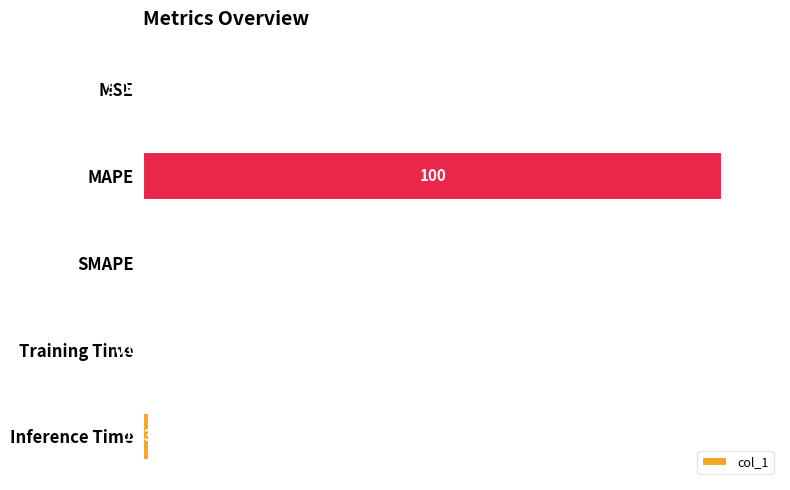

How many categories are shown in the chart?

5